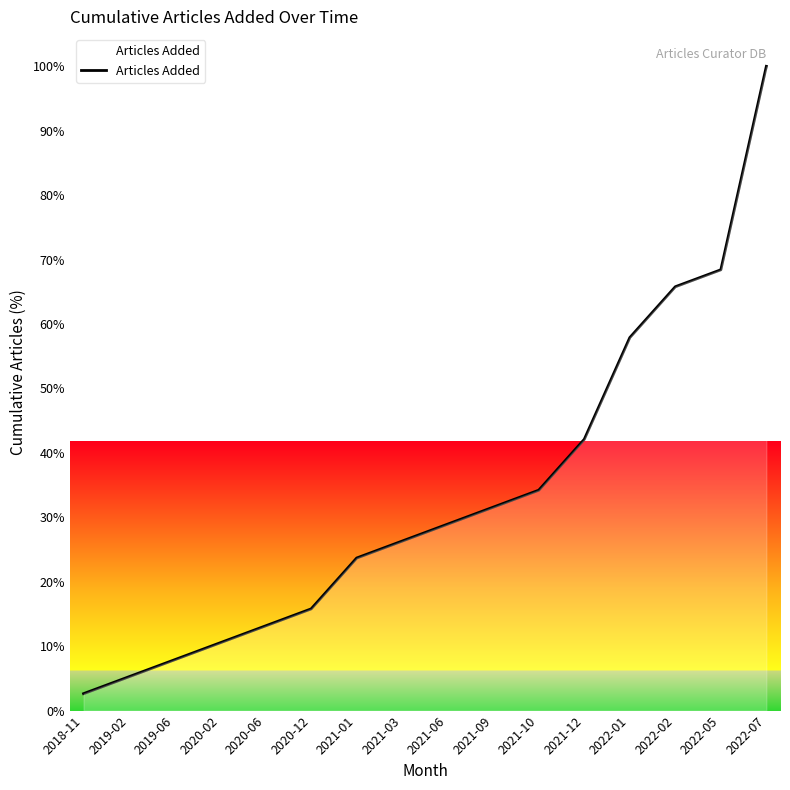

Which category has the highest value across all series?

2022-07